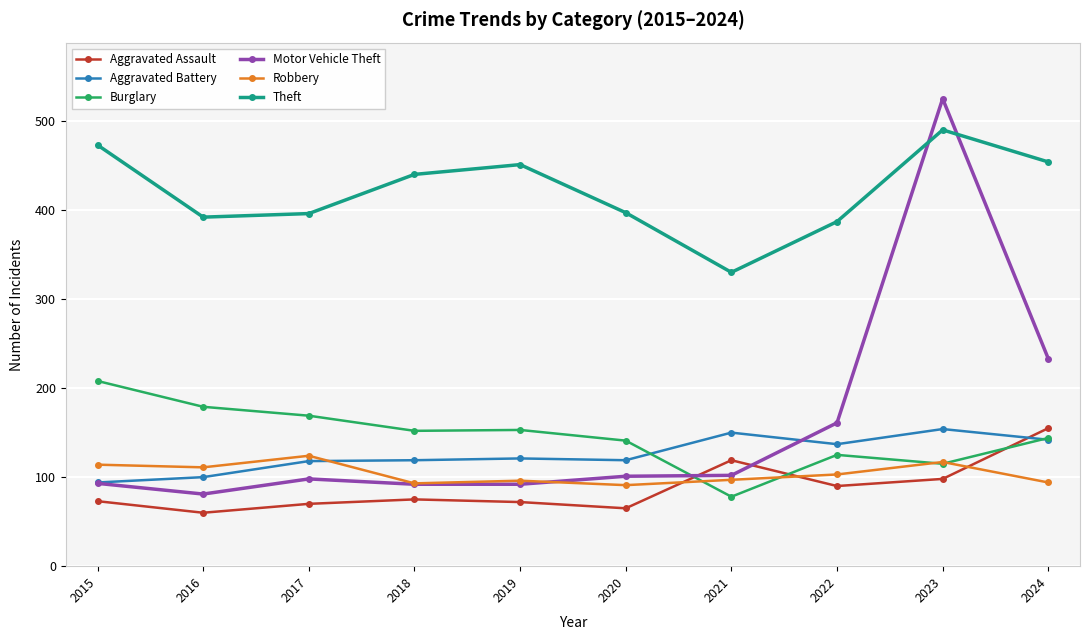

What is the average value of the Burglary series?

146